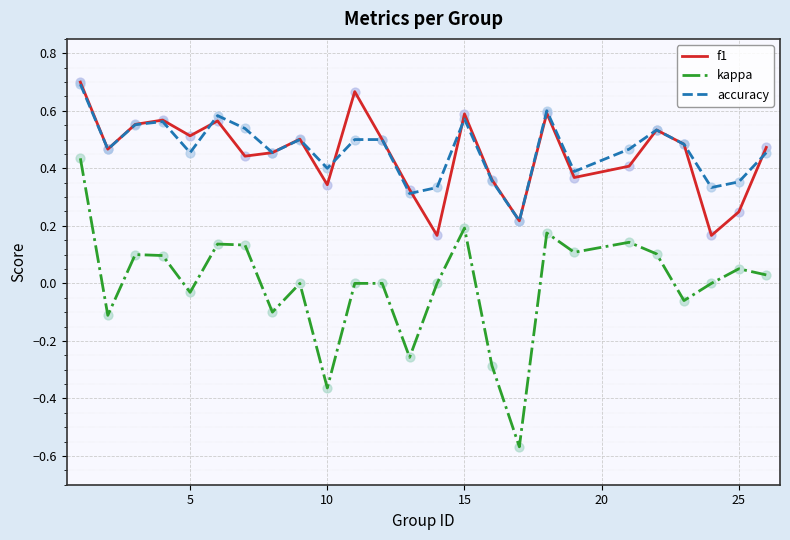

True or false: kappa and accuracy cross at least once.

False